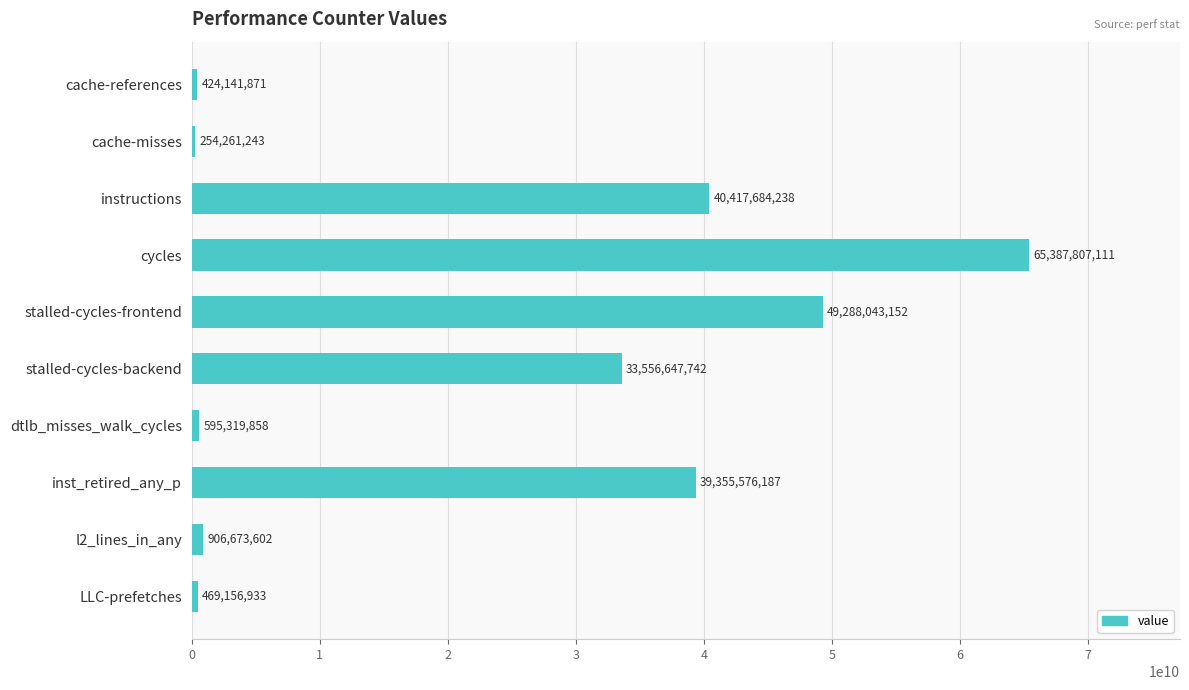

At which label is the value closest to 32821034177?

stalled-cycles-backend